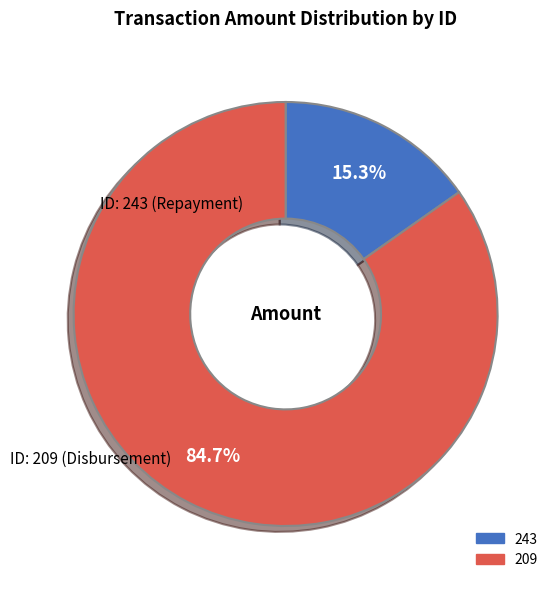

How many segments does this pie chart have?

2